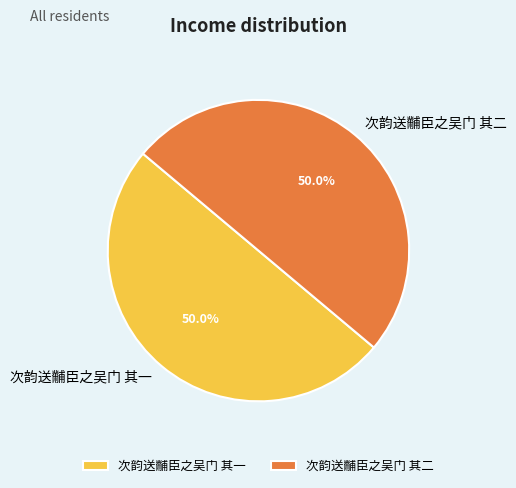

What is the ratio of the value at 次韵送黼臣之吴门 其二 to the value at 次韵送黼臣之吴门 其一?

1.0